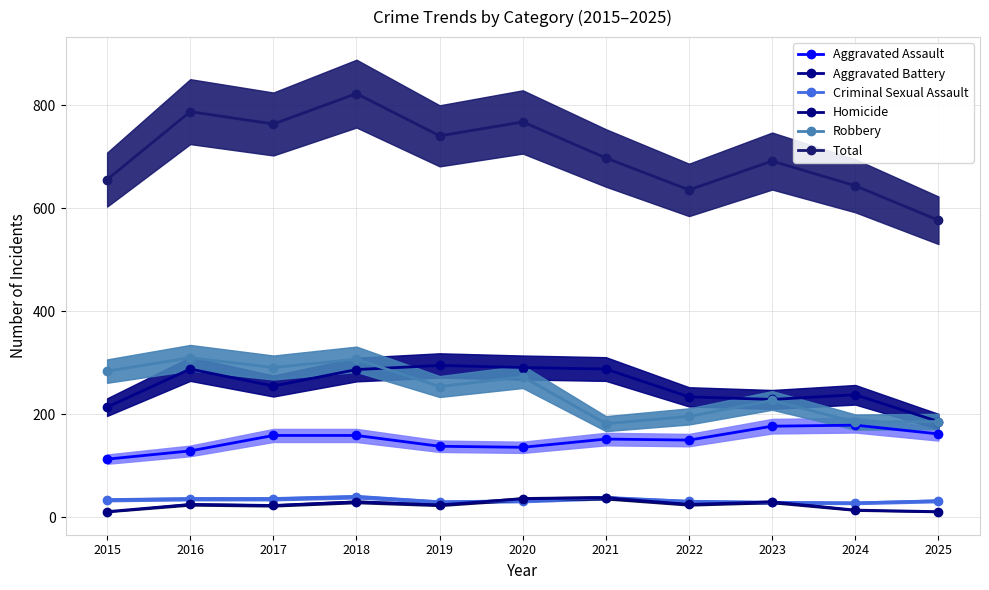

Reading left to right, list all the values displayed in this chart.

Aggravated Assault: 2015=113	2016=129	2017=159	2018=159	2019=138	2020=136	2021=152	2022=150	2023=177	2024=179	2025=162
Aggravated Battery: 2015=214	2016=288	2017=255	2018=287	2019=295	2020=291	2021=288	2022=234	2023=229	2024=238	2025=186
Criminal Sexual Assault: 2015=34	2016=36	2017=36	2018=40	2019=30	2020=32	2021=38	2022=31	2023=29	2024=28	2025=32
Homicide: 2015=11	2016=25	2017=23	2018=30	2019=24	2020=36	2021=38	2022=25	2023=30	2024=14	2025=11
Robbery: 2015=284	2016=310	2017=291	2018=307	2019=254	2020=273	2021=182	2022=196	2023=227	2024=185	2025=186
Total: 2015=656	2016=788	2017=764	2018=823	2019=741	2020=768	2021=698	2022=636	2023=692	2024=644	2025=577